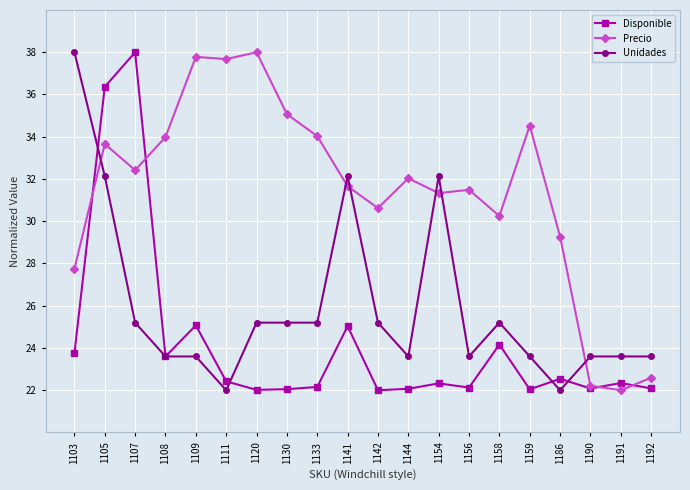

Which series has the largest total across all categories?

Precio